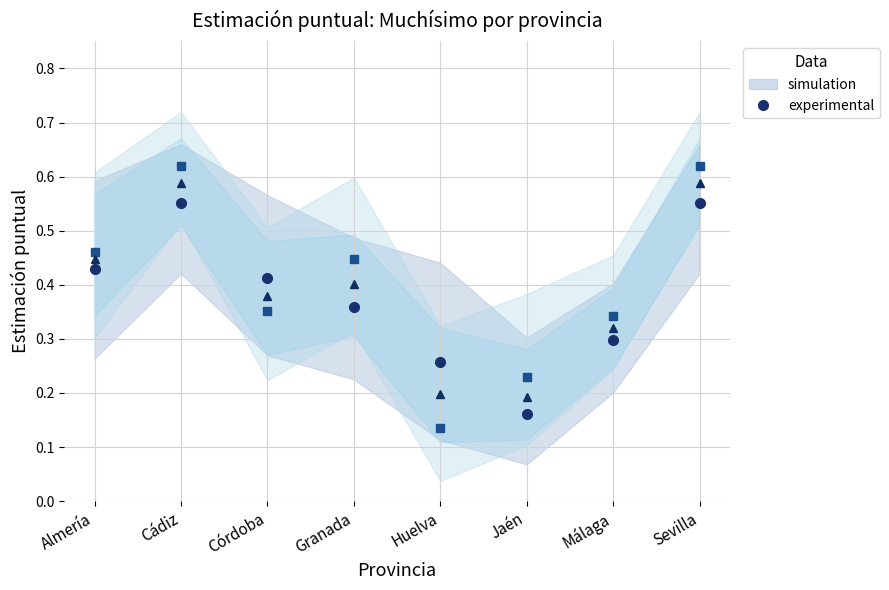

Where is the first local minimum for experimental (Total)?

Córdoba